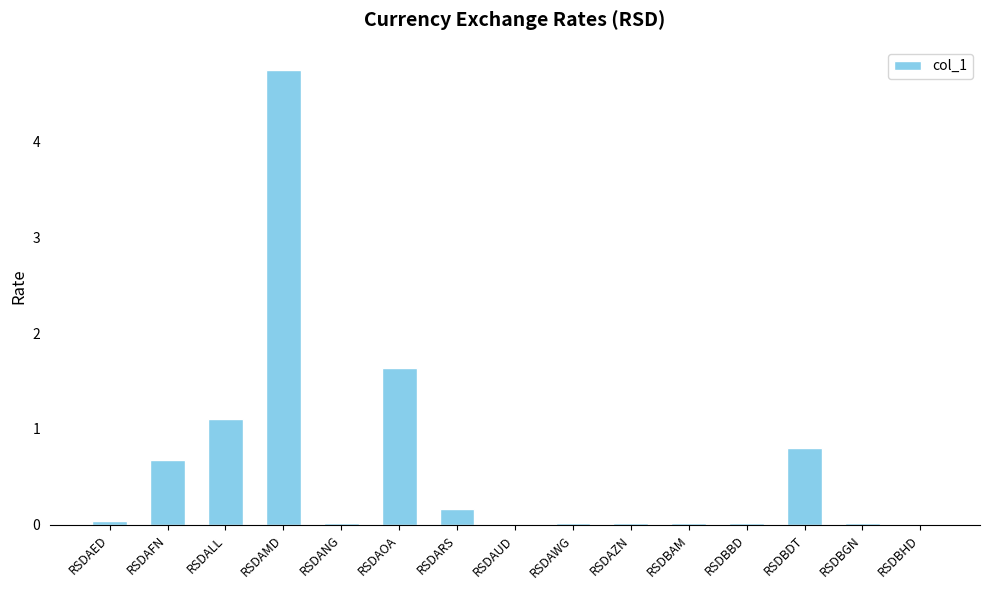

Are the bars grouped side by side (vs. stacked)?

No